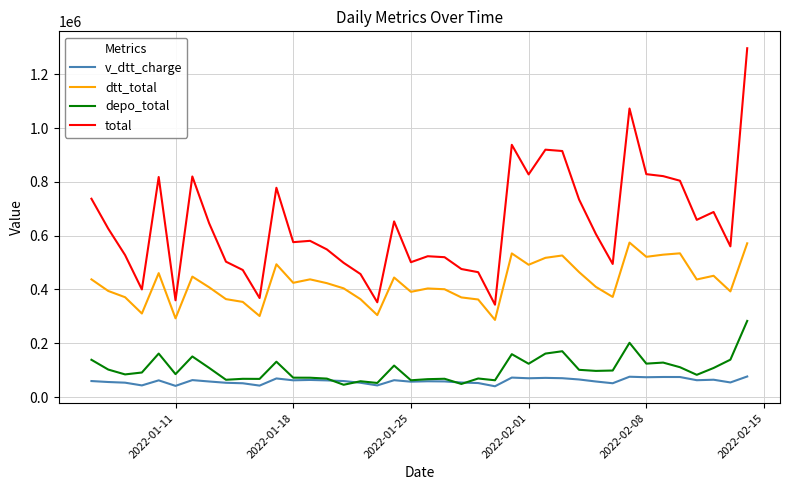

Which series has the largest range (max minus min)?

total